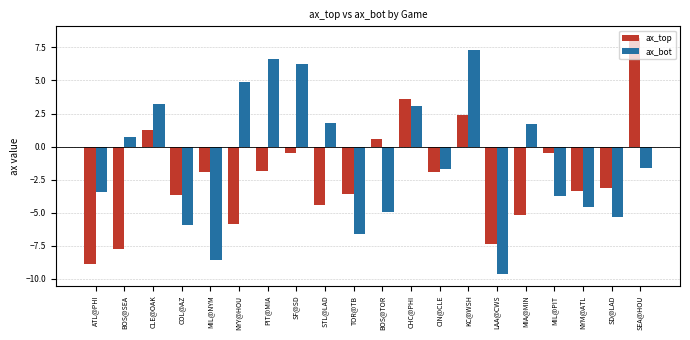

What is the total value across all series at BOS@TOR?

-4.3